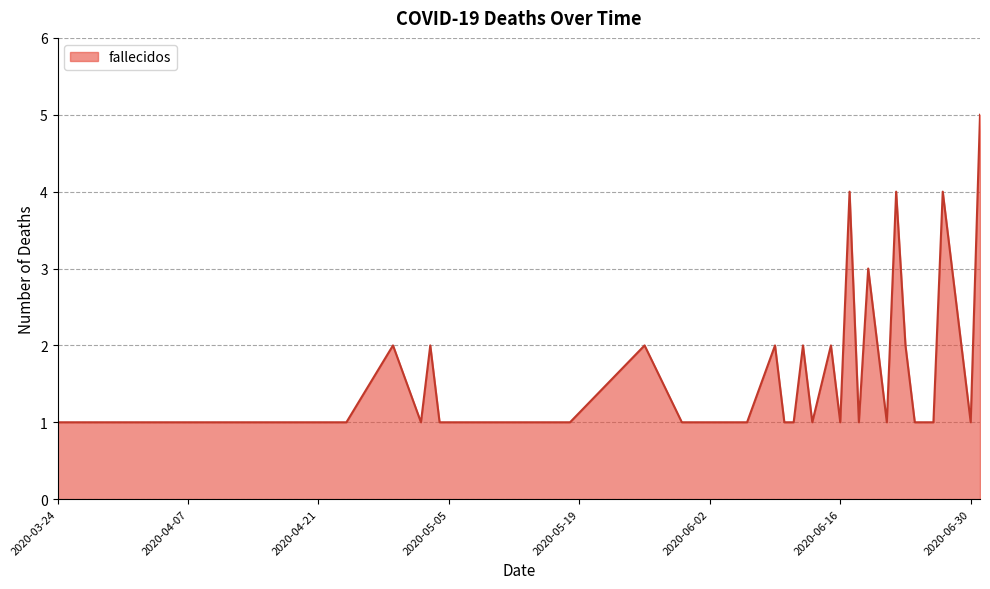

How many values are between 1 and 2?

35